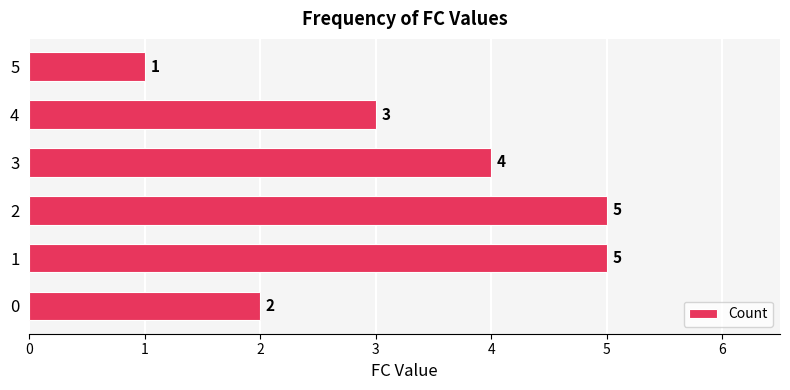

What is the change in value from 3 to 5?

-3